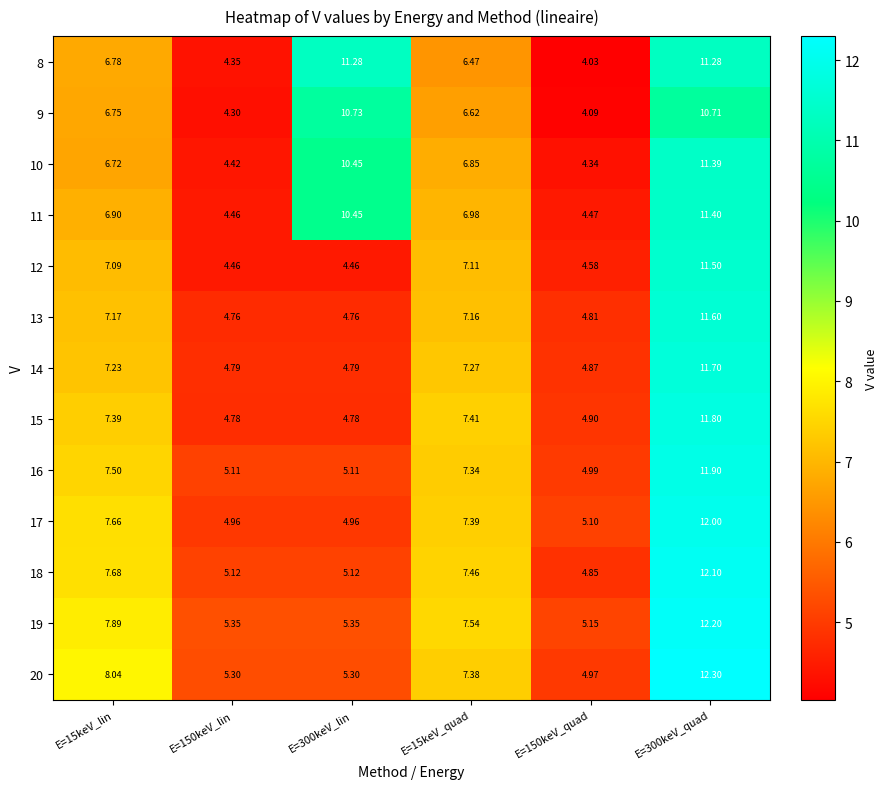

At how many categories does at least one series exceed 10?

2